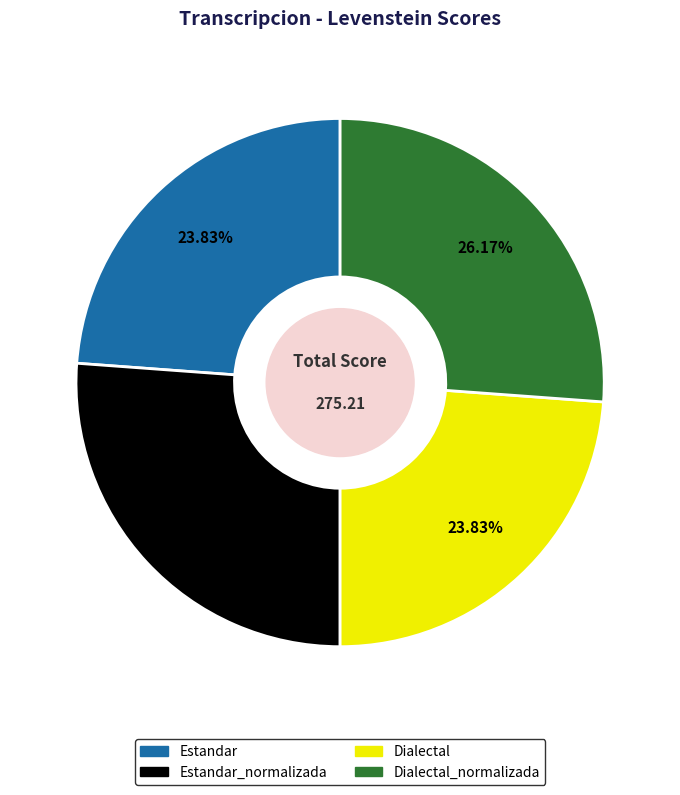

Is there a majority slice in this chart?

No